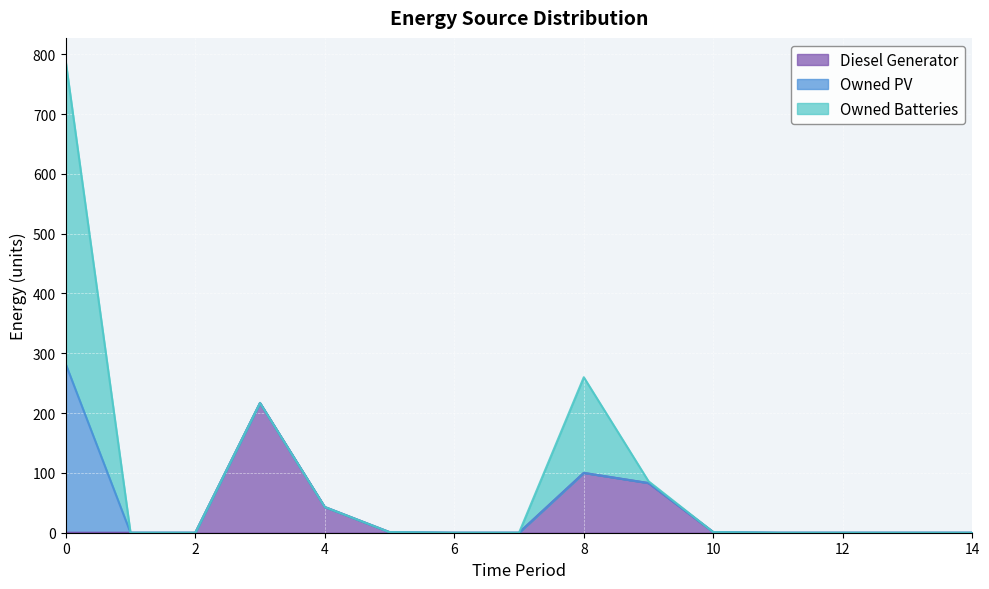

What are all the series names shown in the legend?

Diesel Generator, Owned PV, Owned Batteries